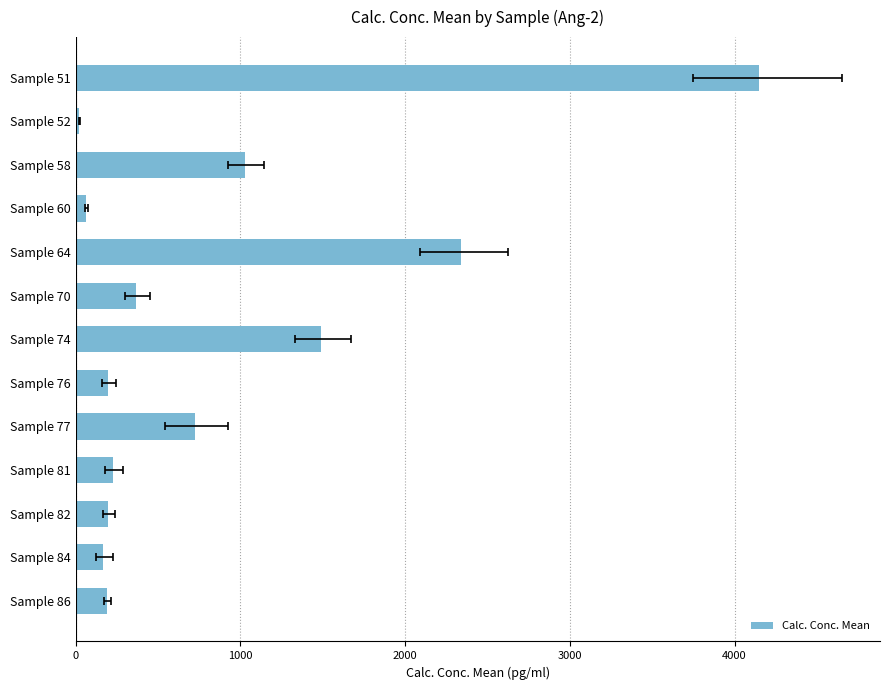

What is the minimum value shown in the chart?

22.0